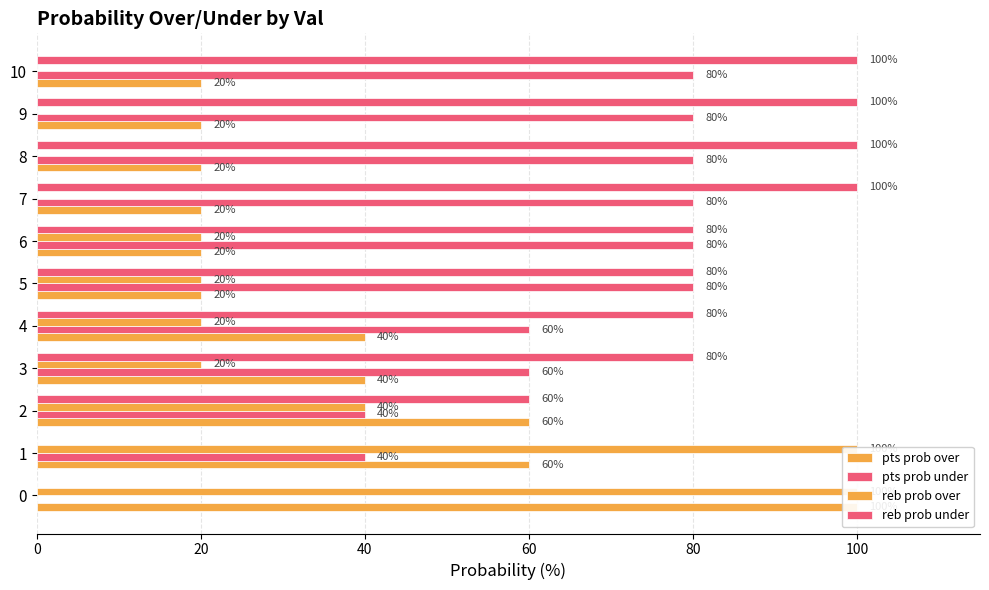

What is the difference between the maximum and second lowest values in the reb prob under series?

100